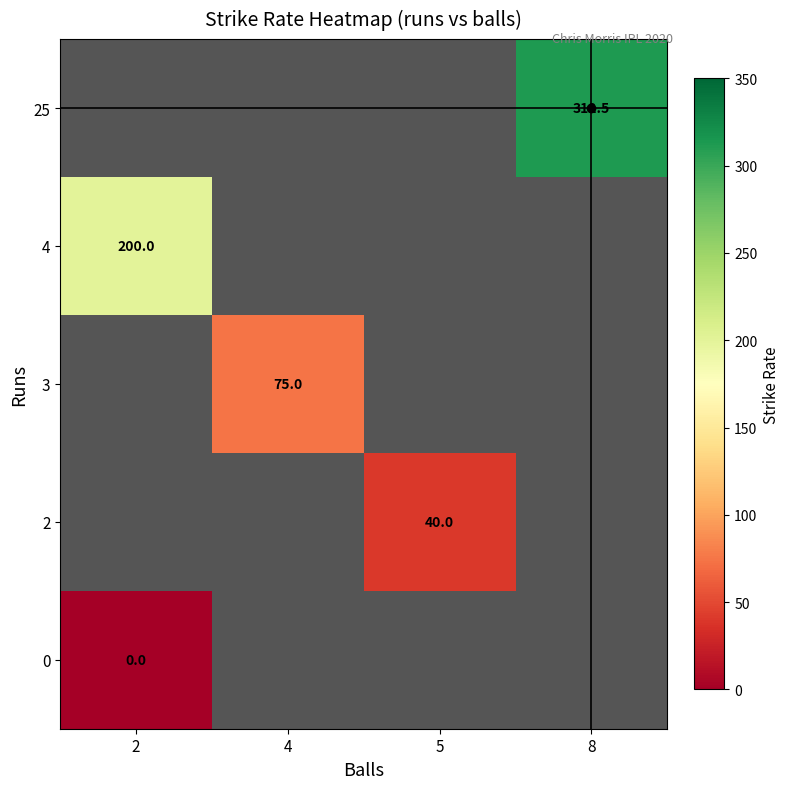

List the series in order of their overall mean, lowest first.

0, 2, 3, 4, 25